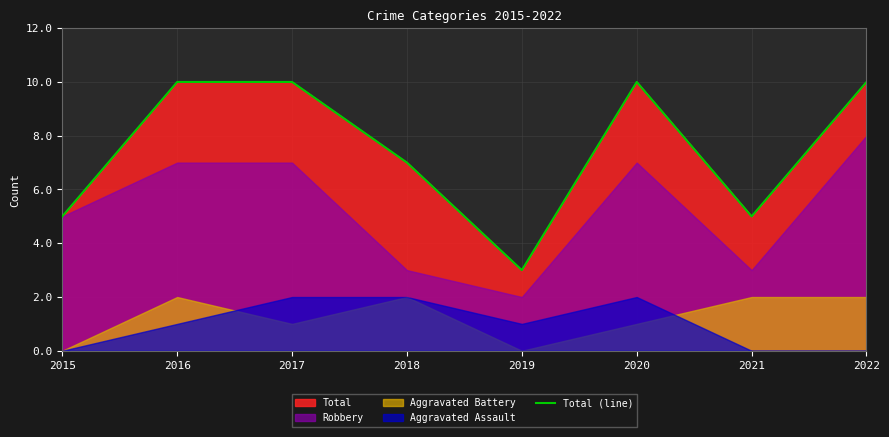

How many interior local valleys (lower than both neighbors) does the data have?

2